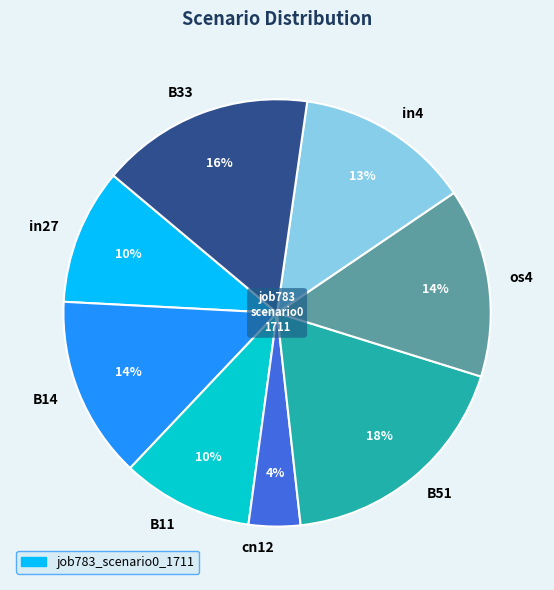

What is the largest slice in the pie chart?

B51